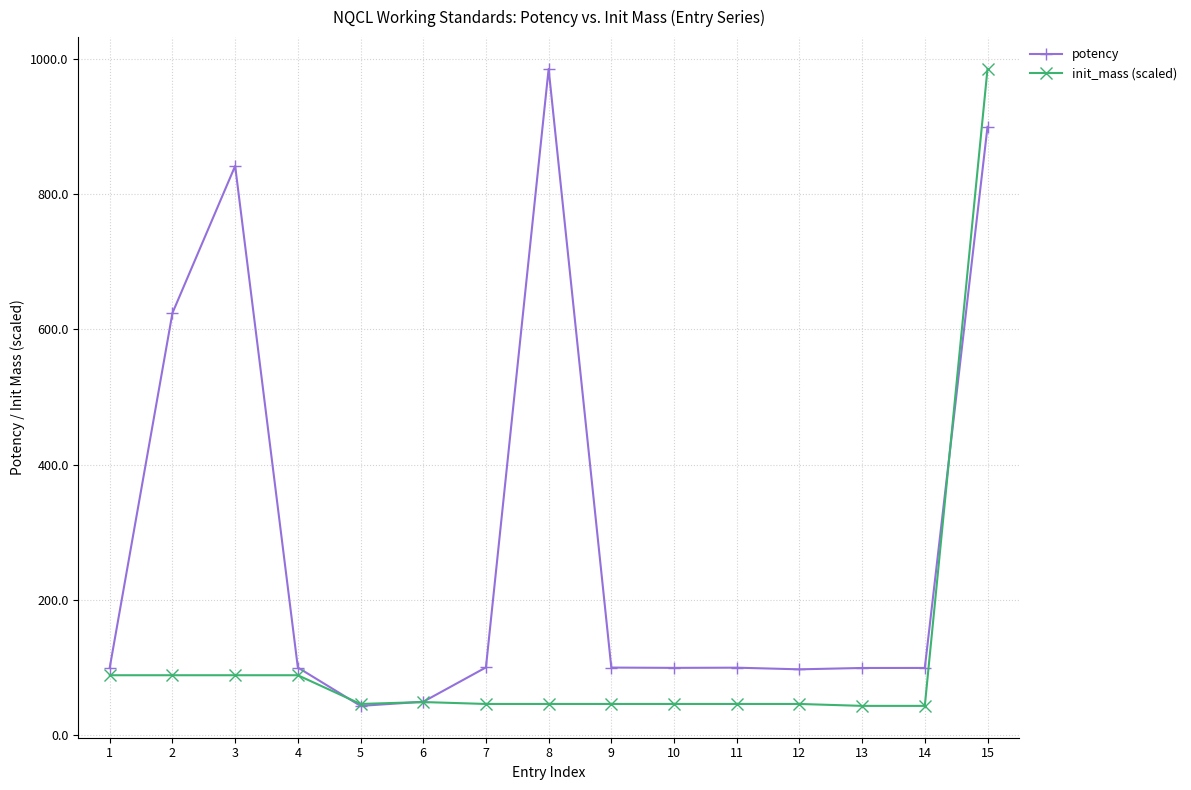

Rank the series by their average value, from lowest to highest.

init_mass (scaled), potency